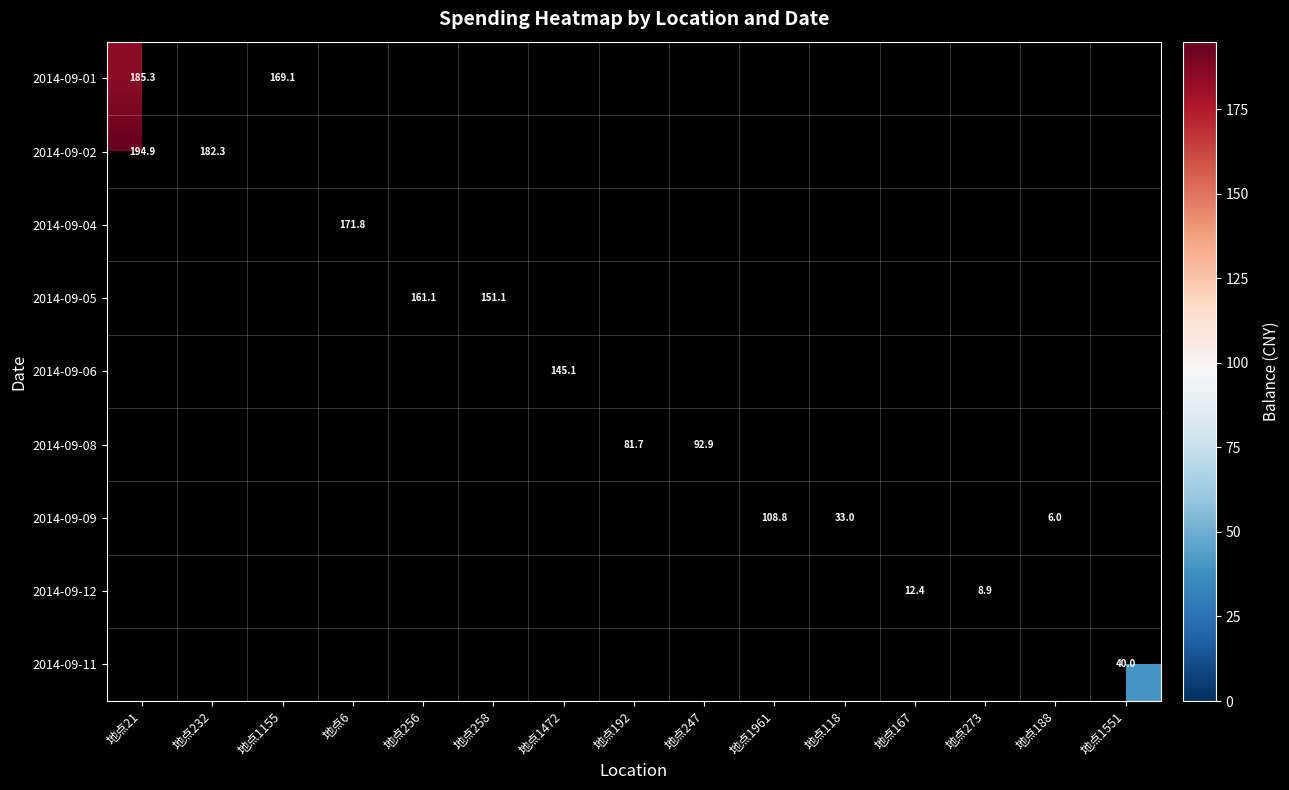

What is the maximum value shown in the chart?

194.9